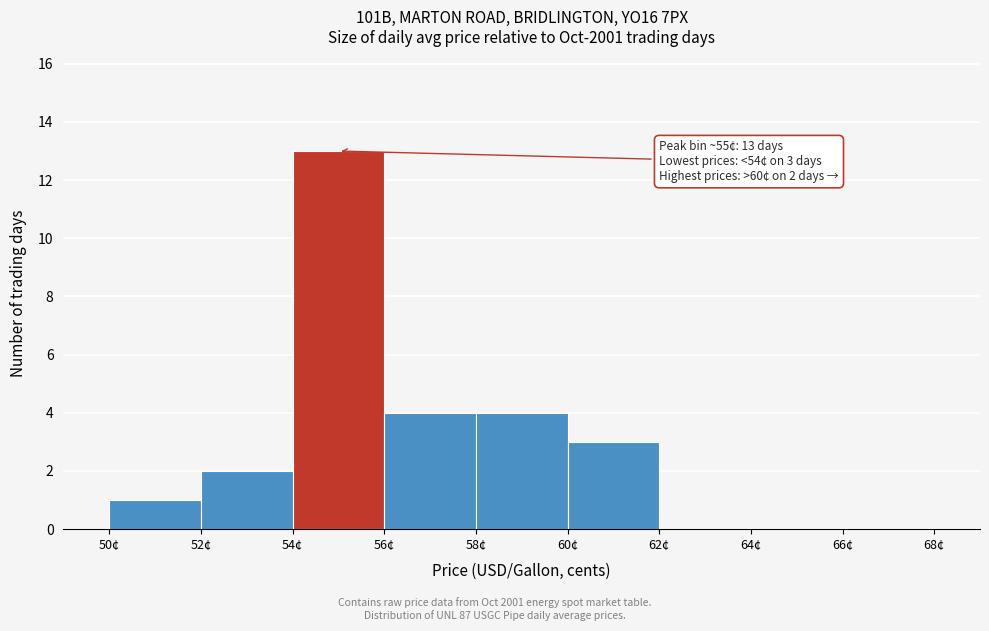

Over which range of the x-axis is the bar tallest?

54 to 56